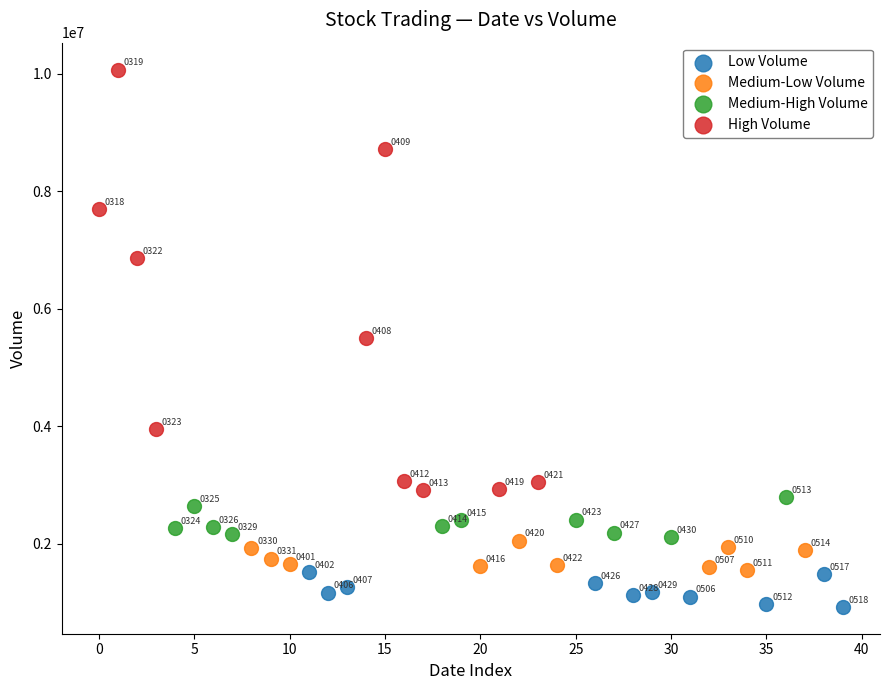

Which series reaches the maximum Y coordinate?

High Volume